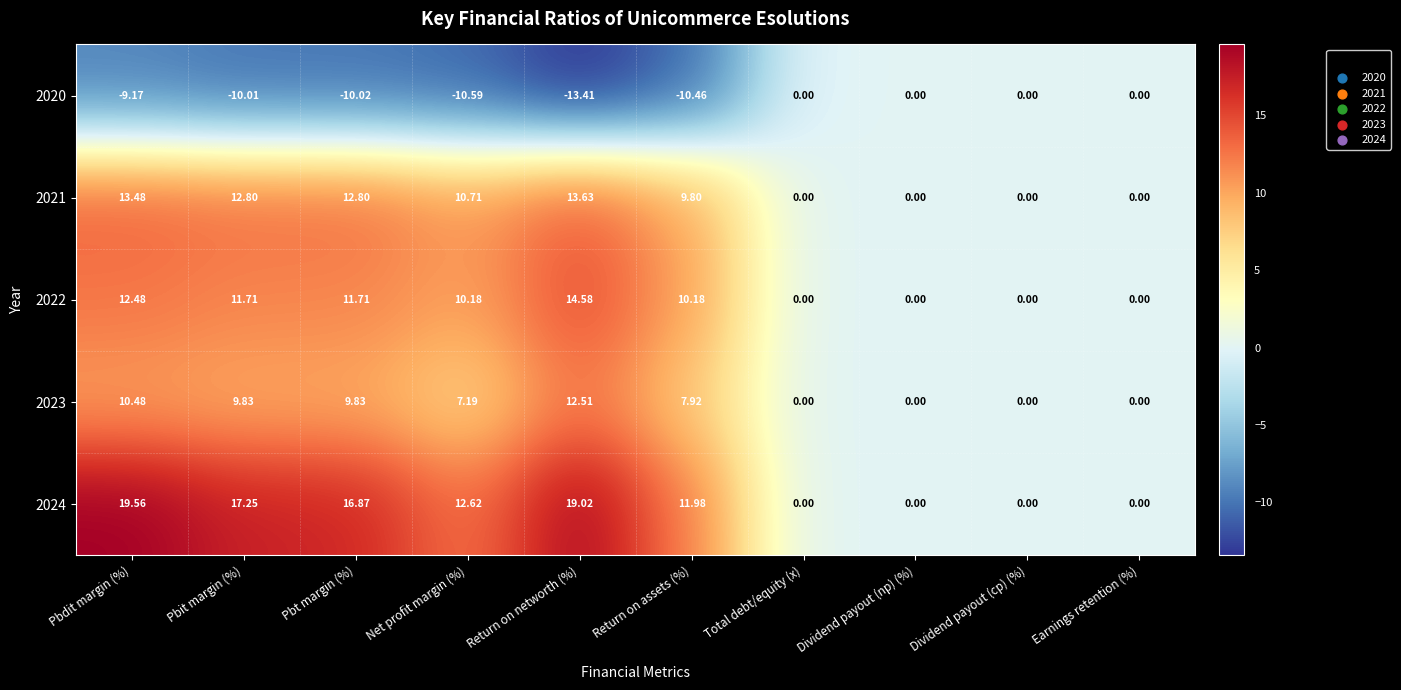

How many data points in 2022 are less than 10?

4